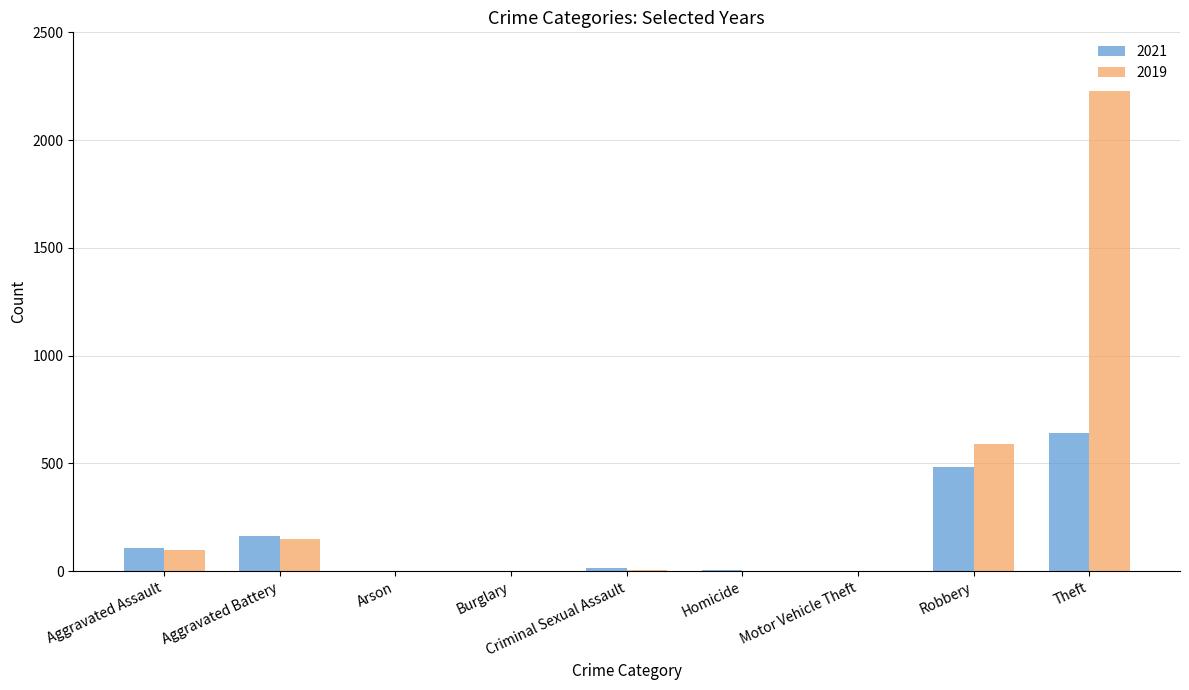

The value of 2021 at Robbery is 657. True or false?

False